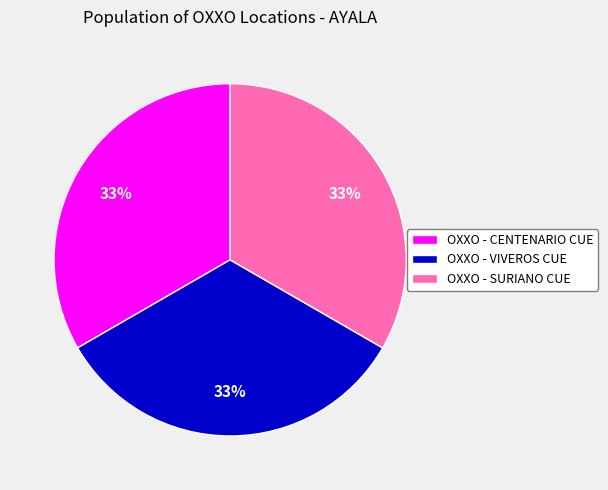

To the nearest percent, what portion does OXXO - VIVEROS CUE represent?

33%